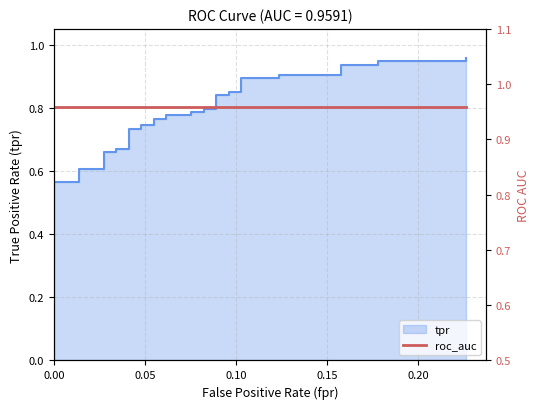

How many data points does each series have?

40